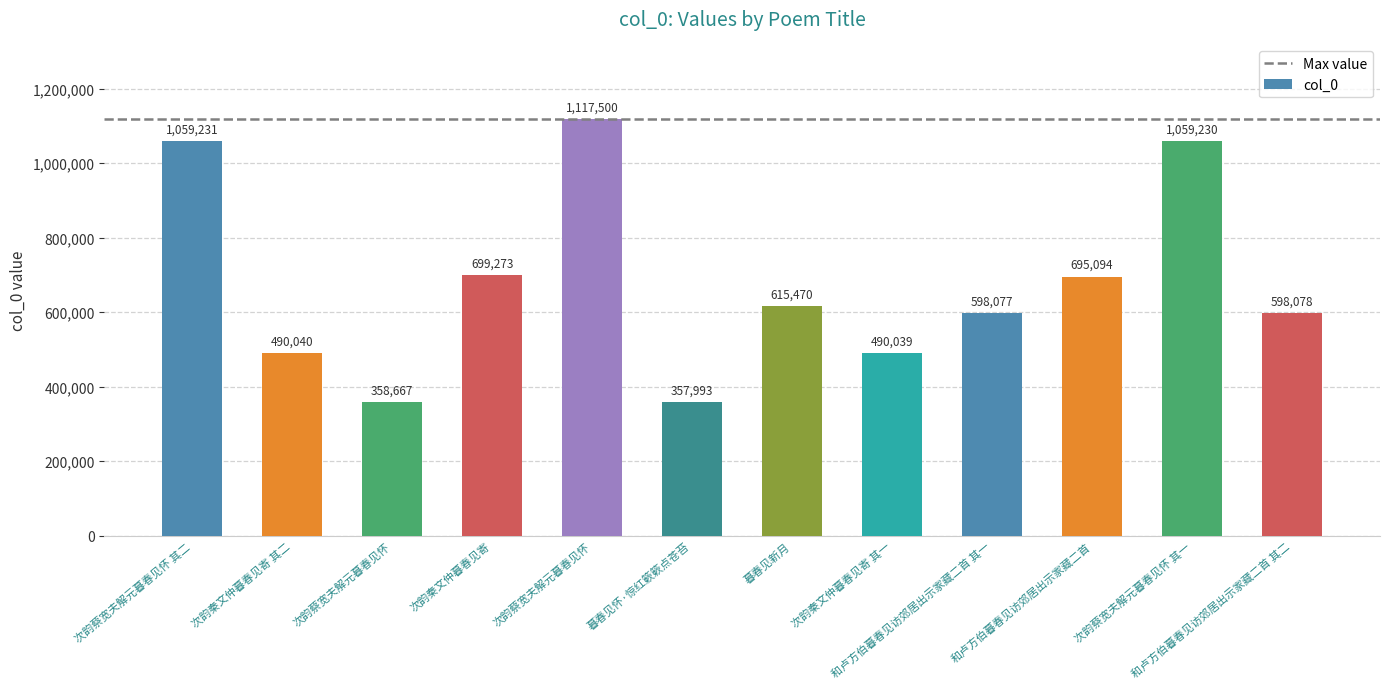

What is the difference between the maximum and minimum values?

759507